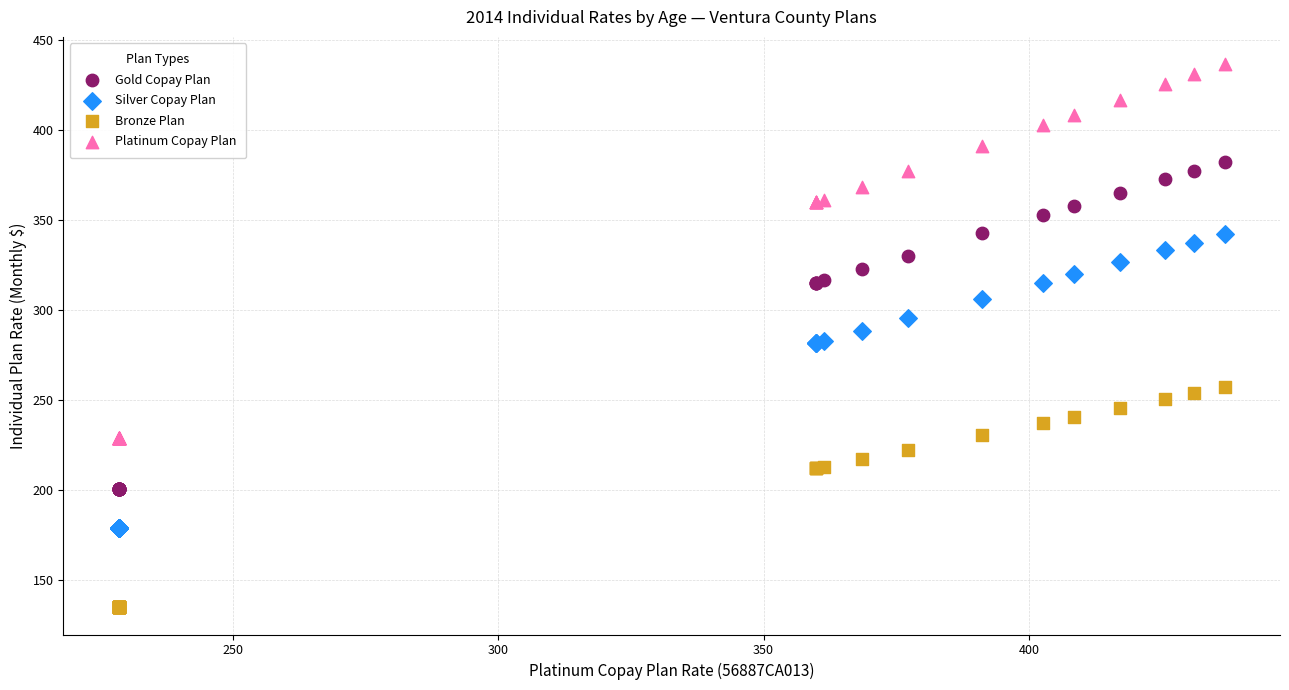

What are all the series names shown in the legend?

Gold Copay Plan, Silver Copay Plan, Bronze Plan, Platinum Copay Plan